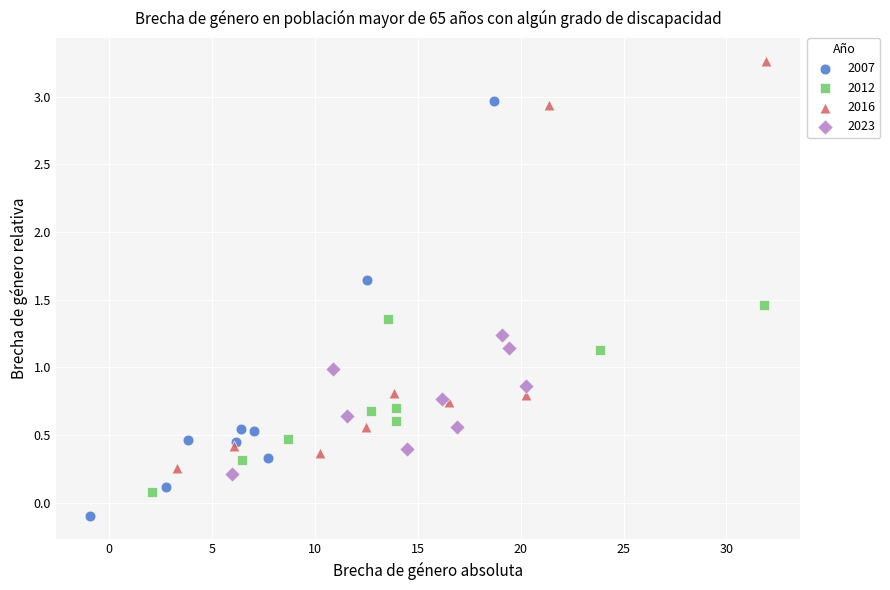

Which series contains the highest Y value?

2016